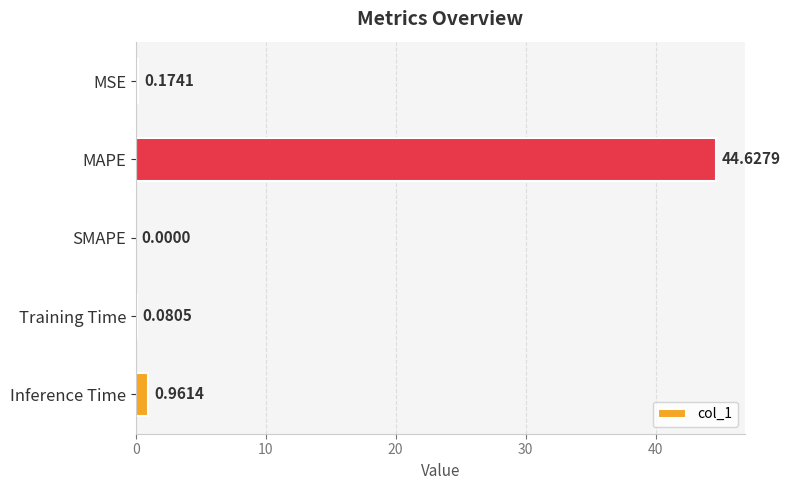

What is the maximum value shown in the chart?

44.6